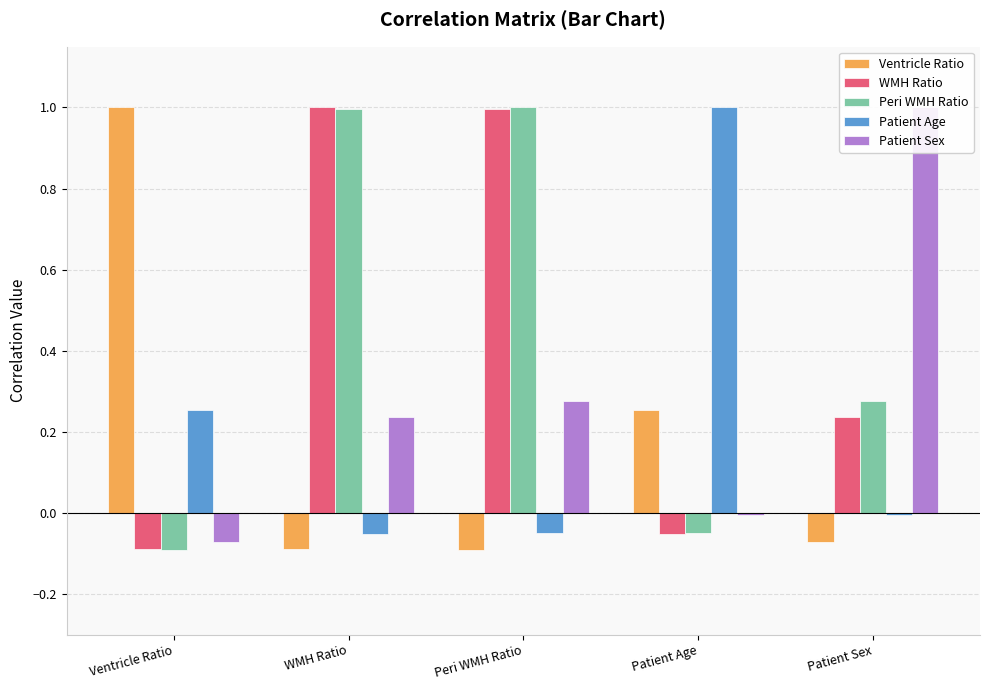

How many groups of bars are there?

5